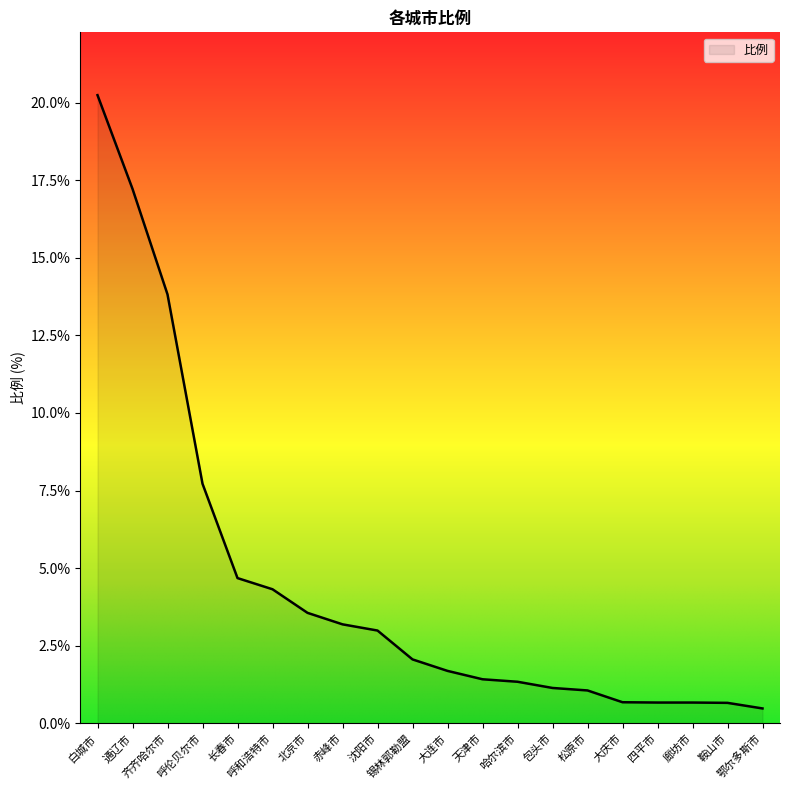

What is the difference between the maximum and minimum values?

19.8